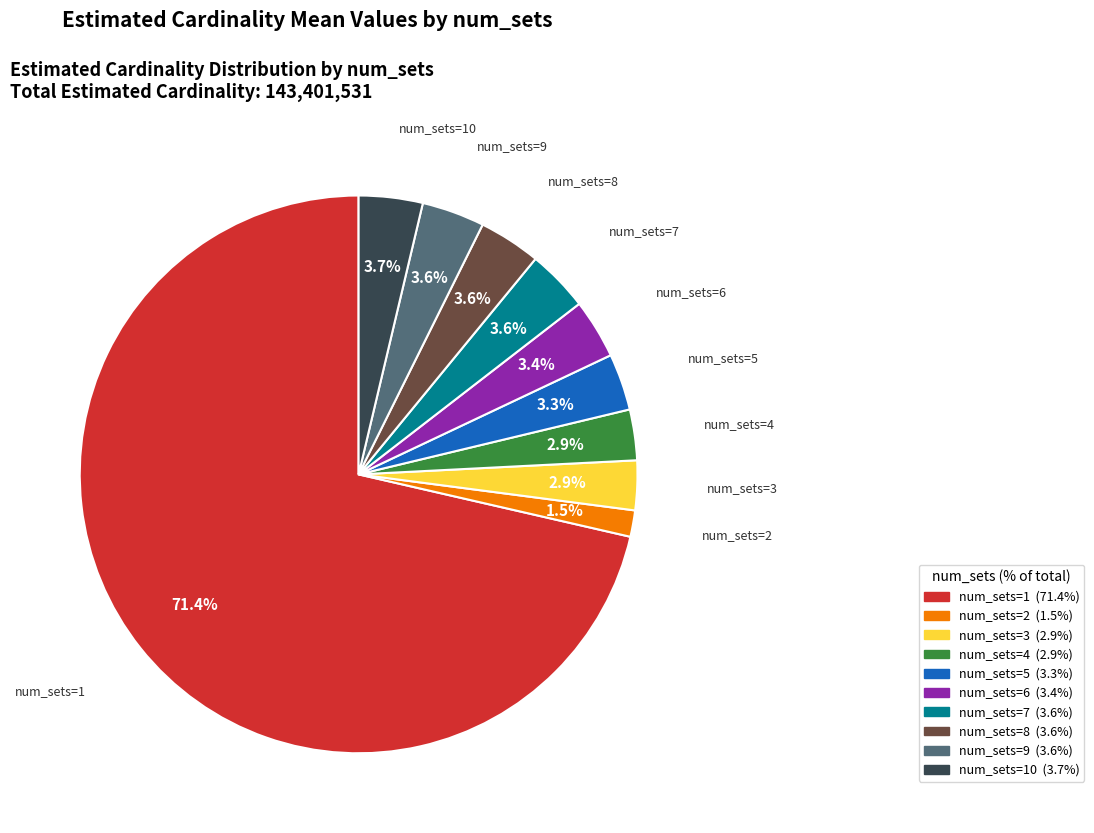

Does any single category account for the majority?

Yes